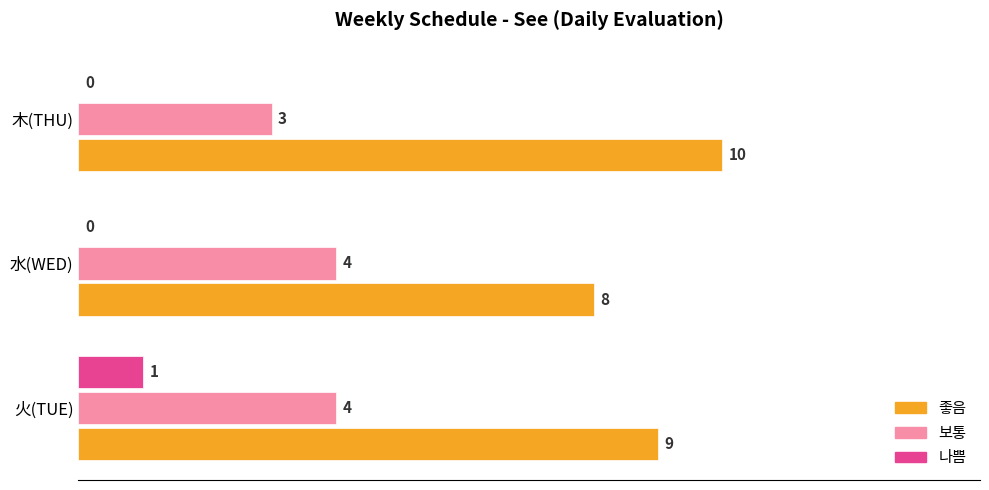

What is the sum of all 좋음 values?

27